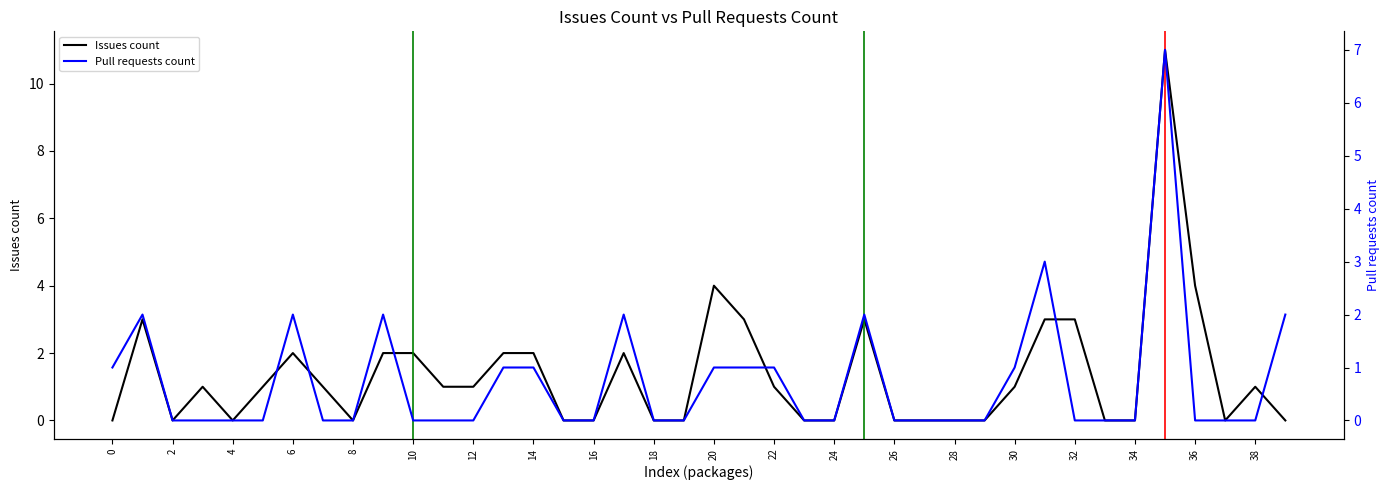

The value of Issues count at 26 is 0. True or false?

True